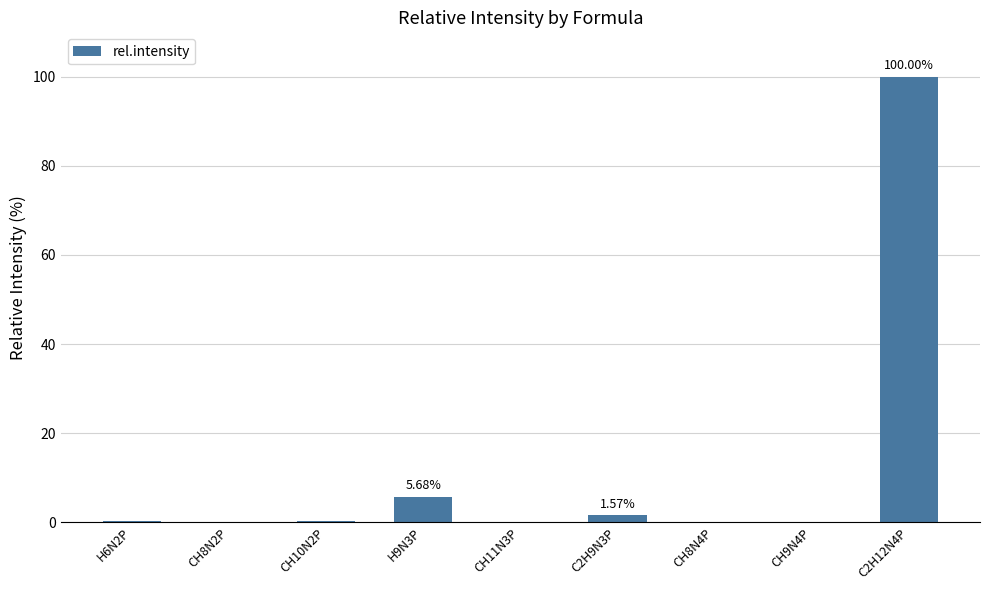

How many categories are shown in the chart?

9